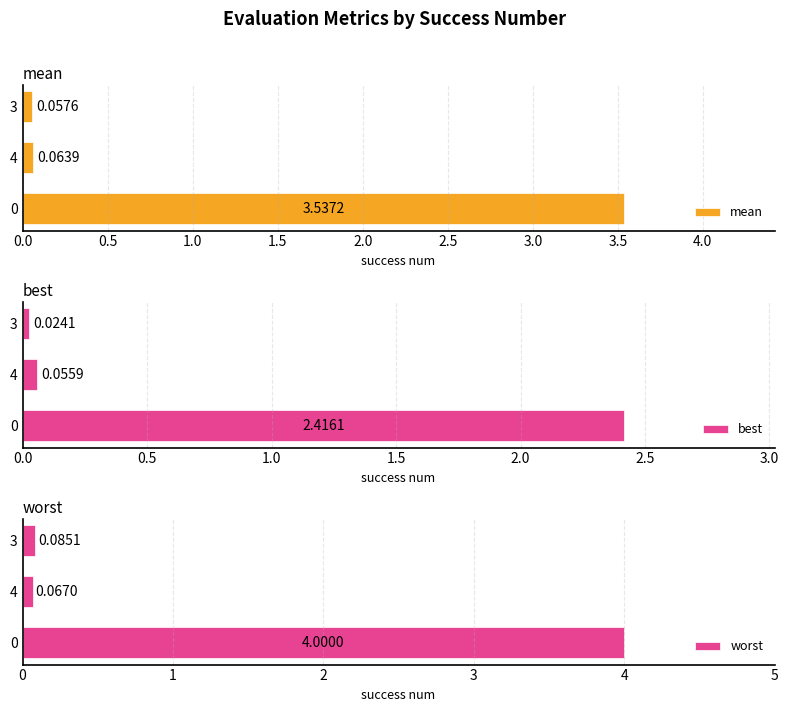

List the labels in order of mean value, largest first.

0, 4, 3